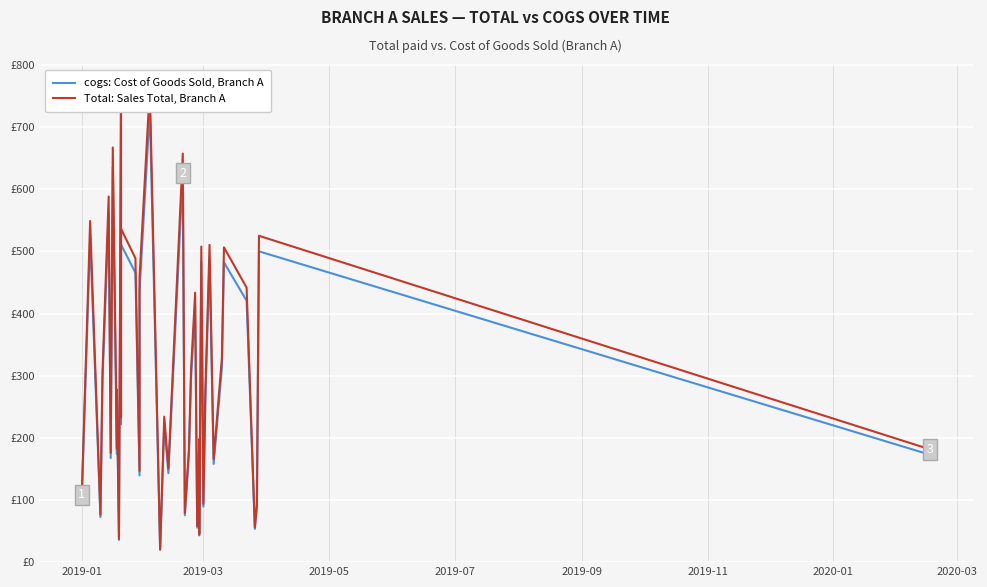

At how many categories does at least one series exceed 538?

6